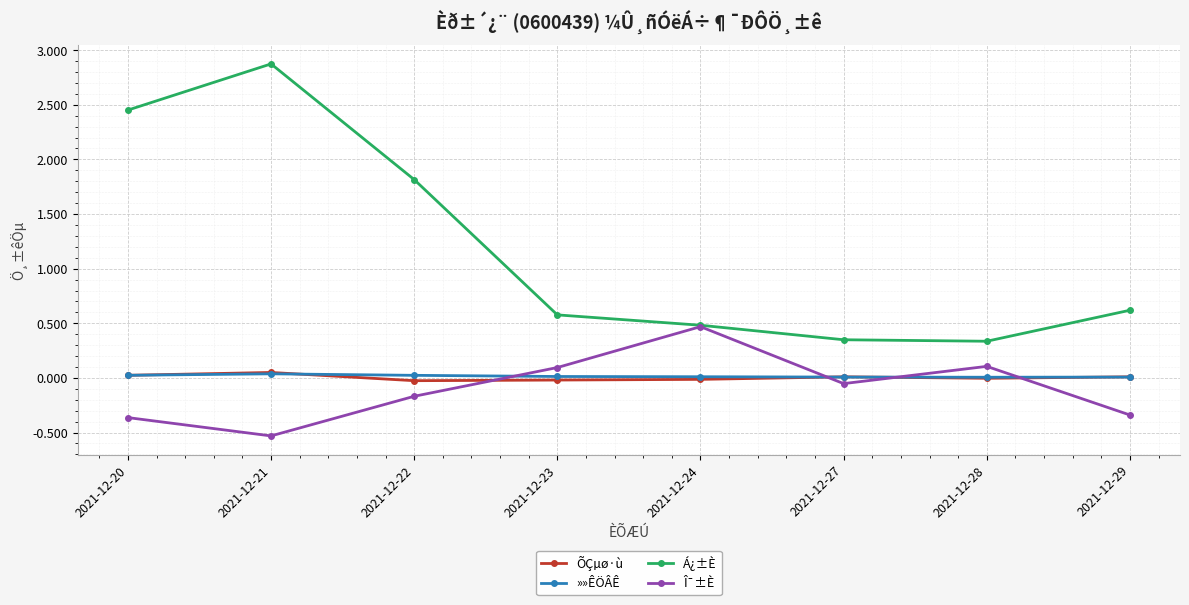

What is the sum of all Á¿±È values?

9.5